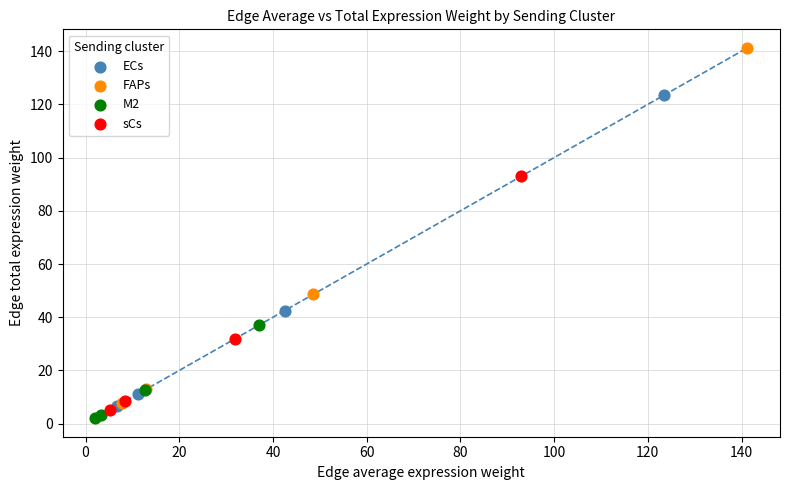

Which series has the largest Y range (max minus min)?

FAPs